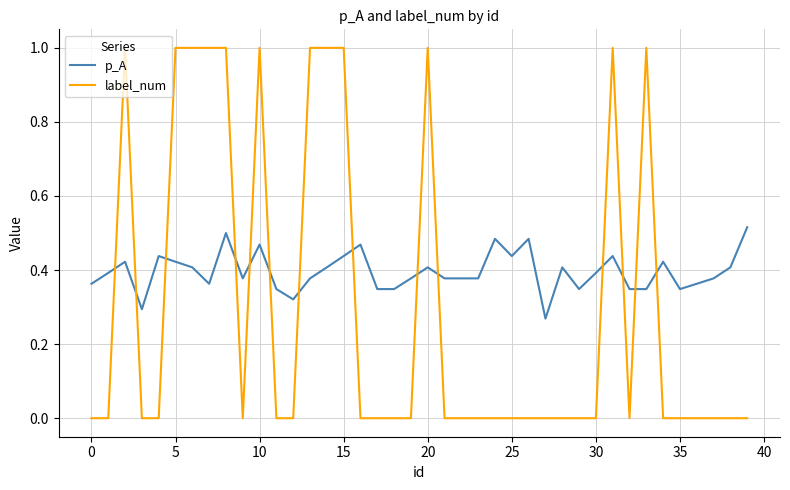

True or false: p_A and label_num intersect in this chart.

True